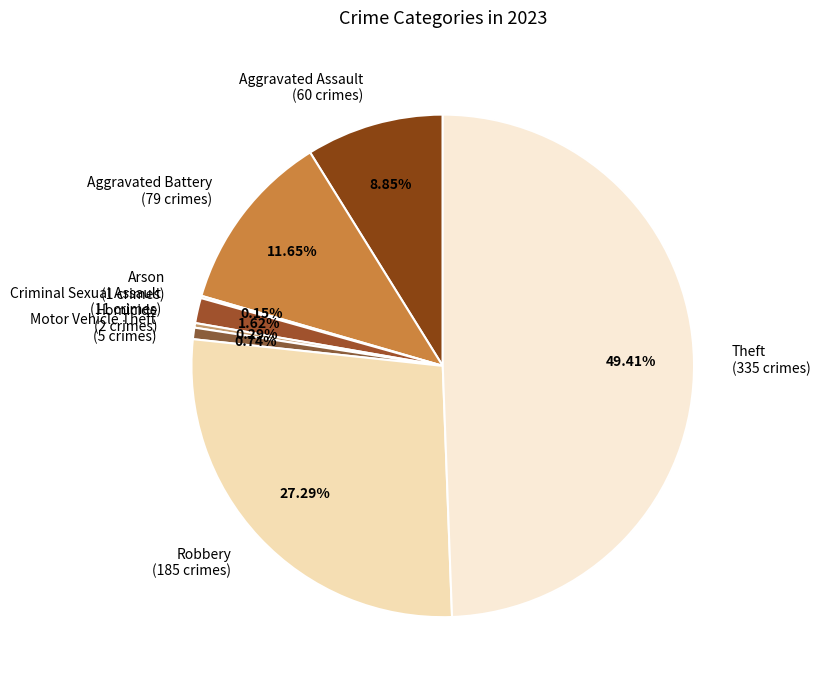

Approximately how many times larger is the value at Theft (335 crimes) compared to Robbery (185 crimes)?

1.8